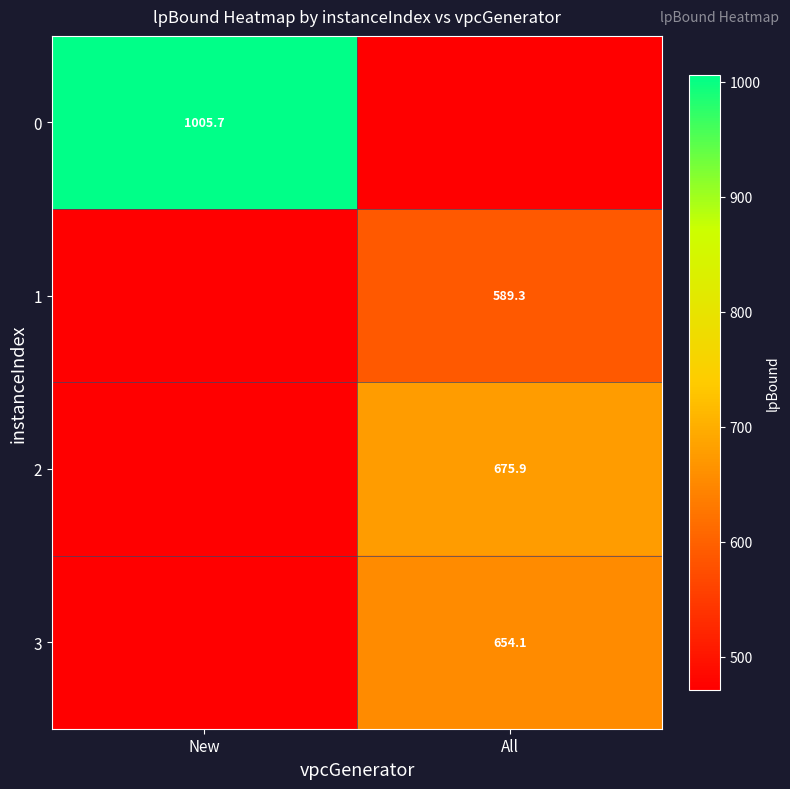

Is the value of 2 at All greater than the value of 1 at All?

Yes